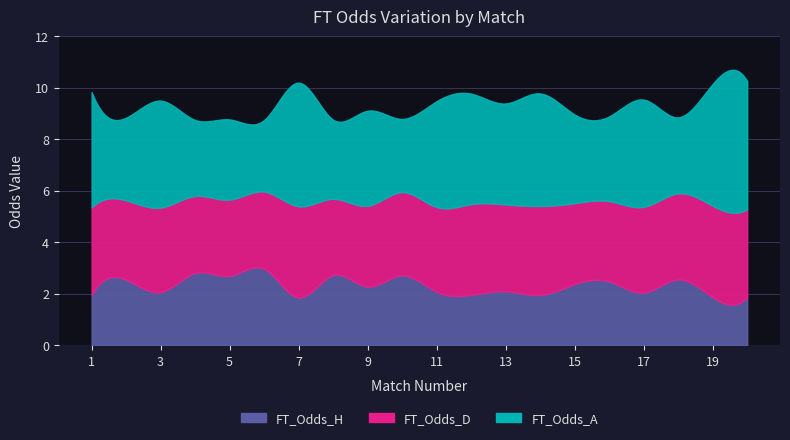

What is the value of the FT_Odds_D point at the 15th from the left?

3.1